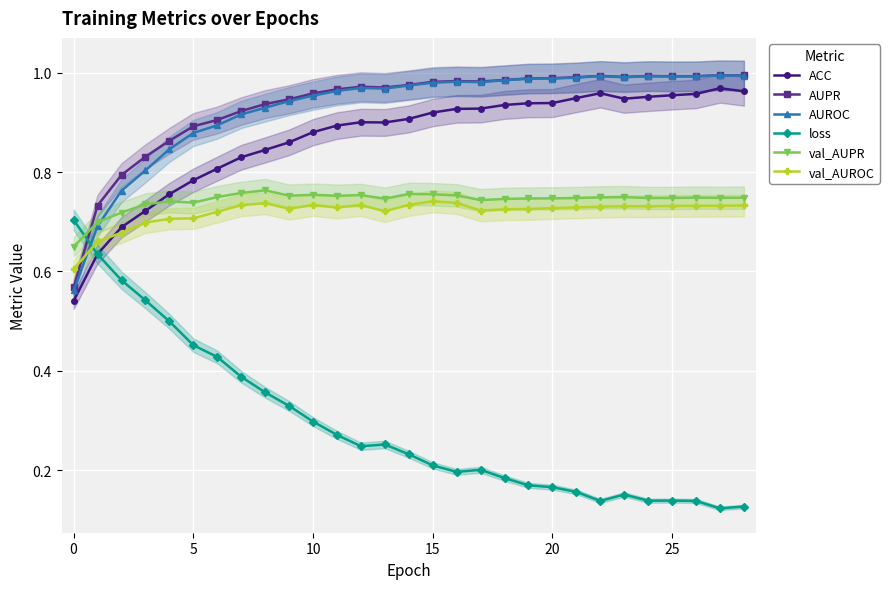

What value does the AUPR series have at 25?

1.0